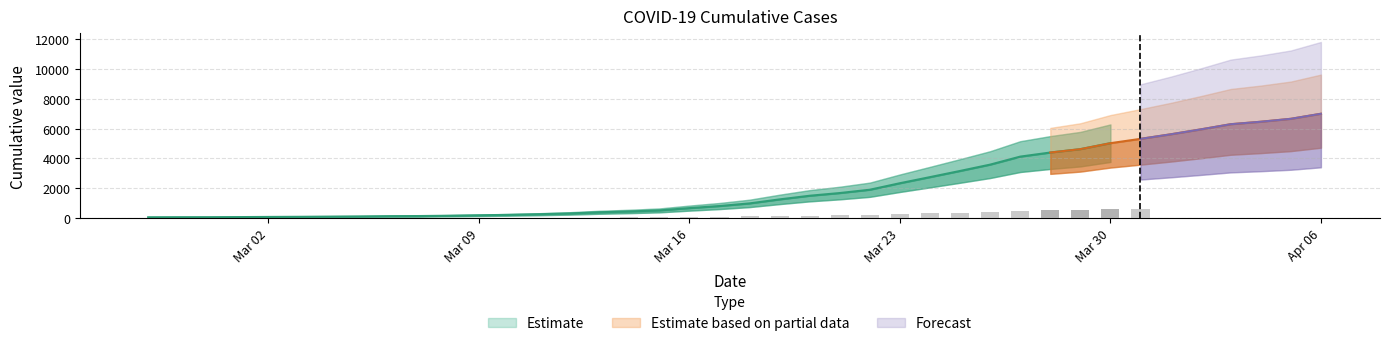

The chart shows a value of 93 at 2020-02-27. True or false?

False